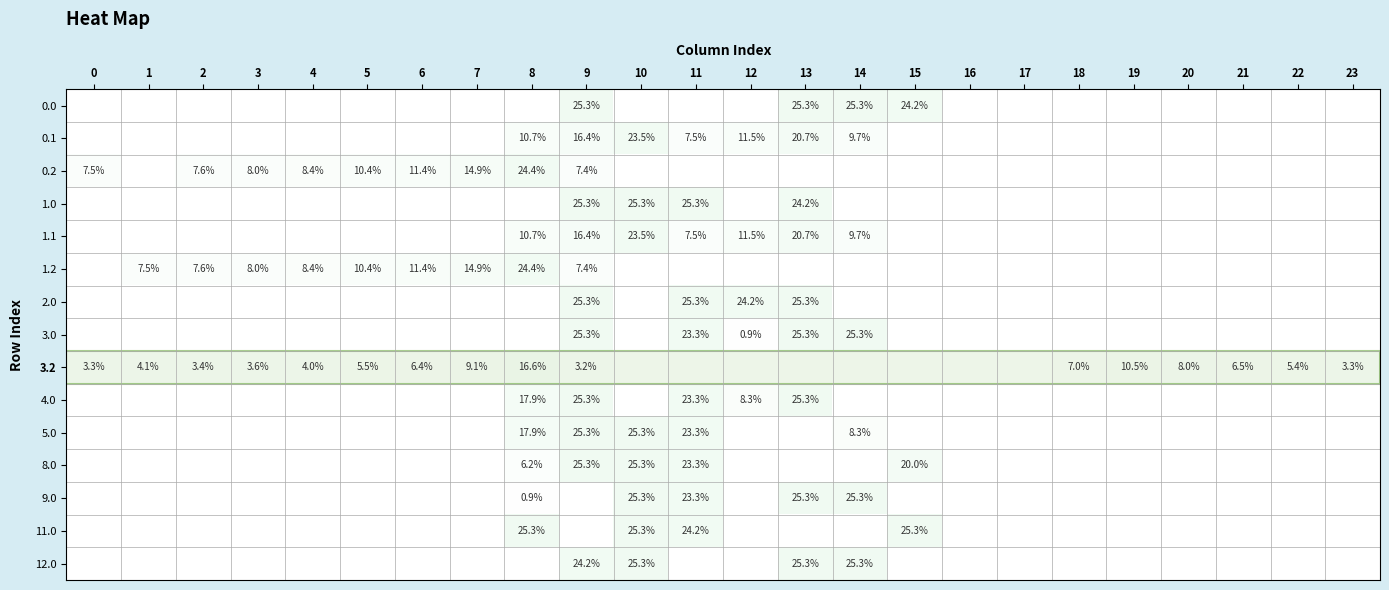

The 1.2 series shows 8.0 at 3. True or false?

True